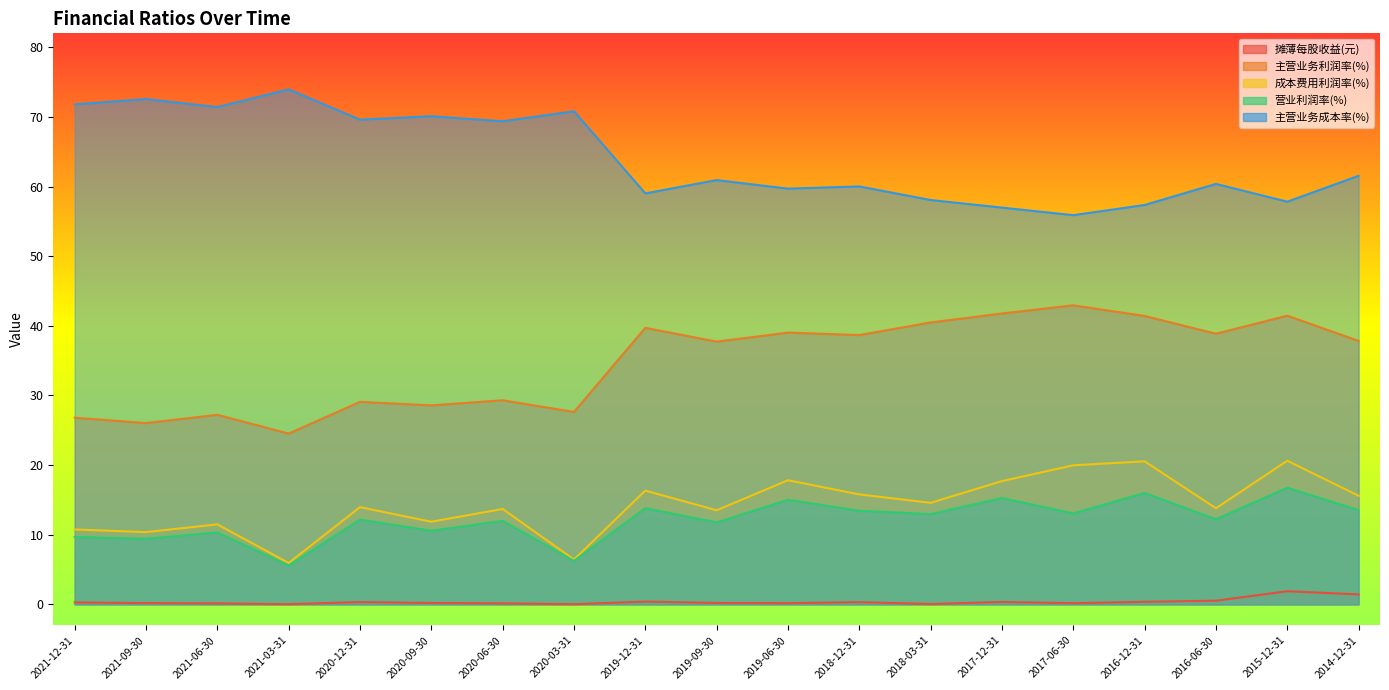

Which series has the widest spread of values?

主营业务利润率(%)